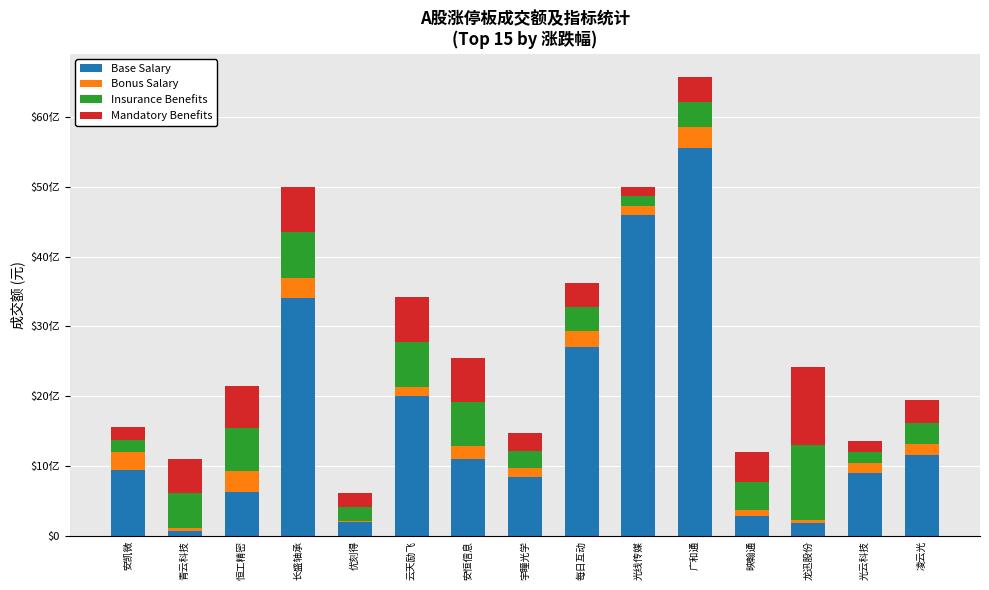

Which series has the largest total across all categories?

Base Salary